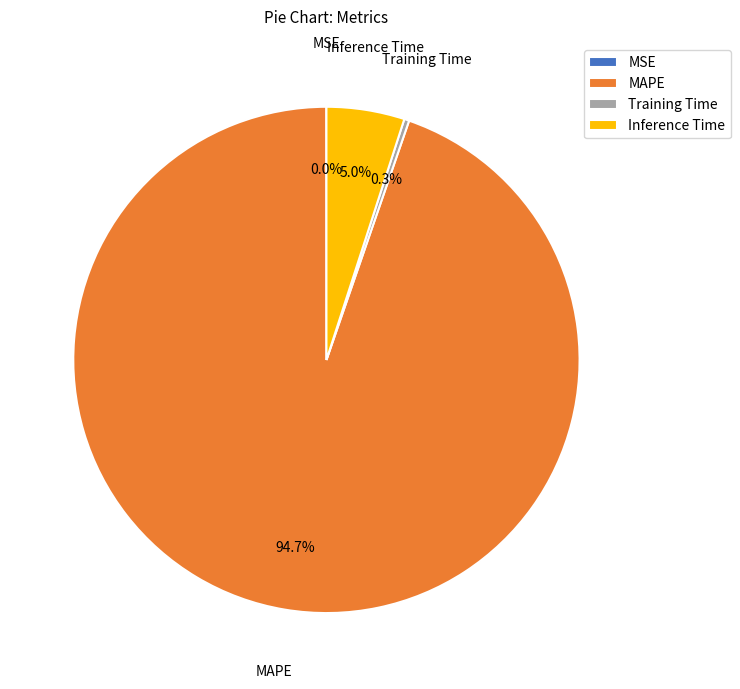

What is the largest slice in the pie chart?

MAPE